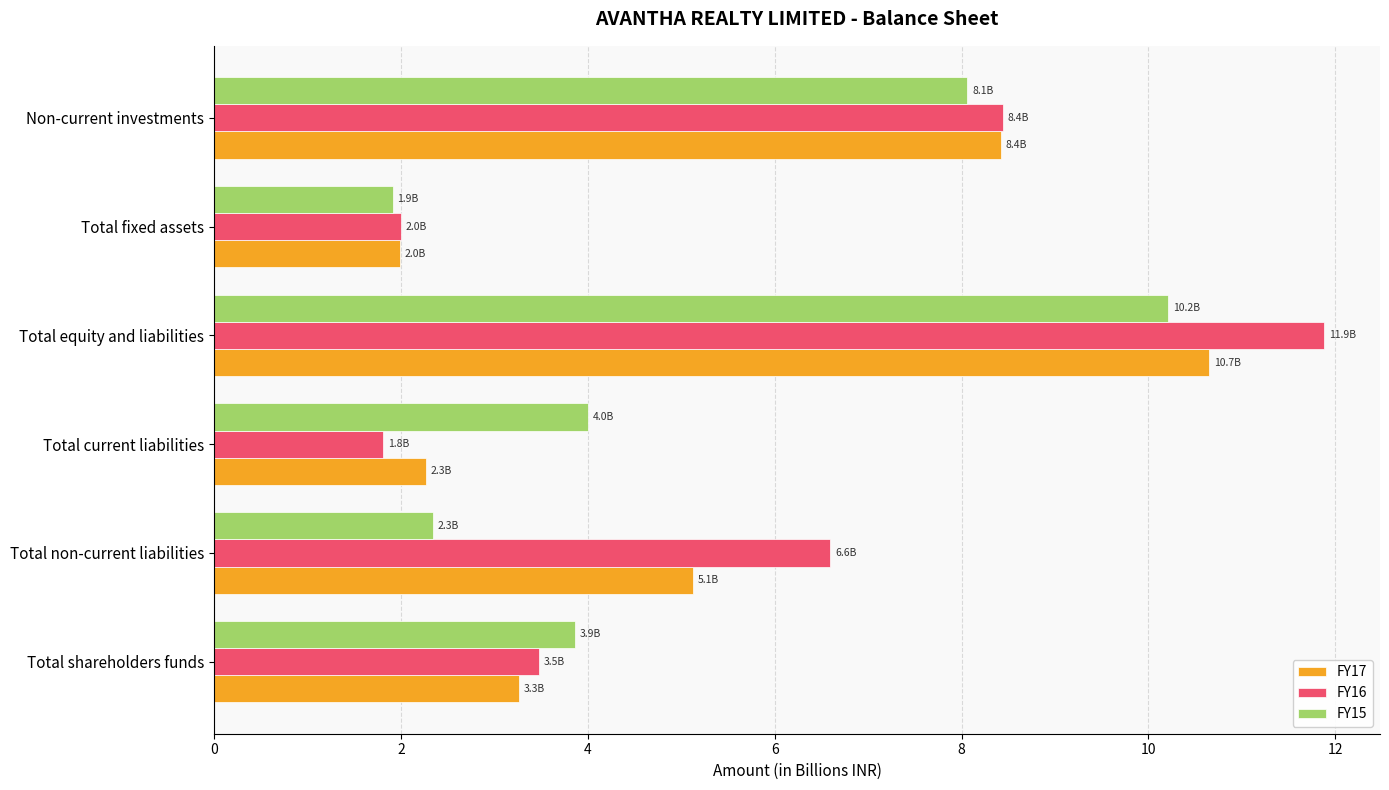

What is the approximate value of FY15 at Total fixed assets?

1.9